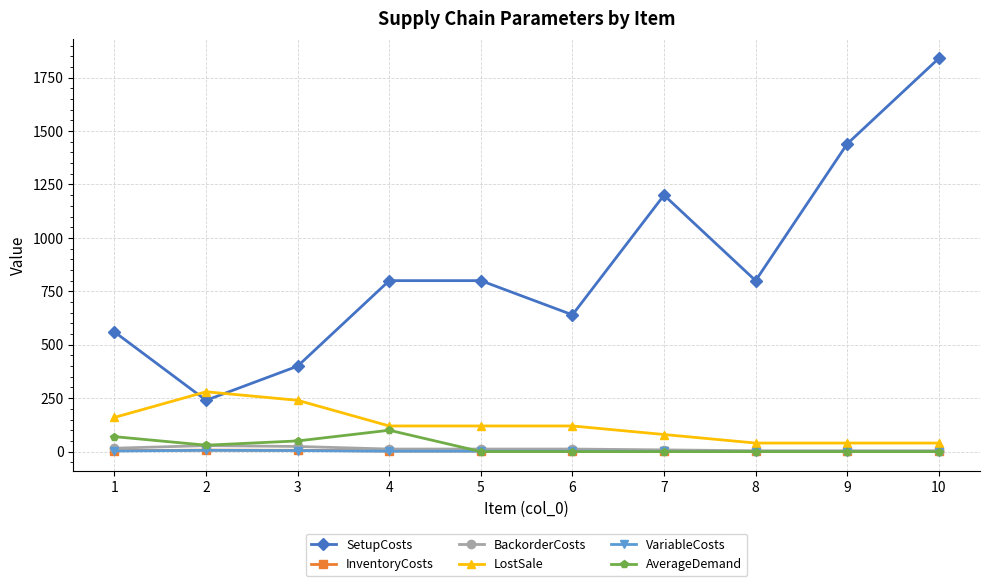

Count the number of data series in this chart.

6